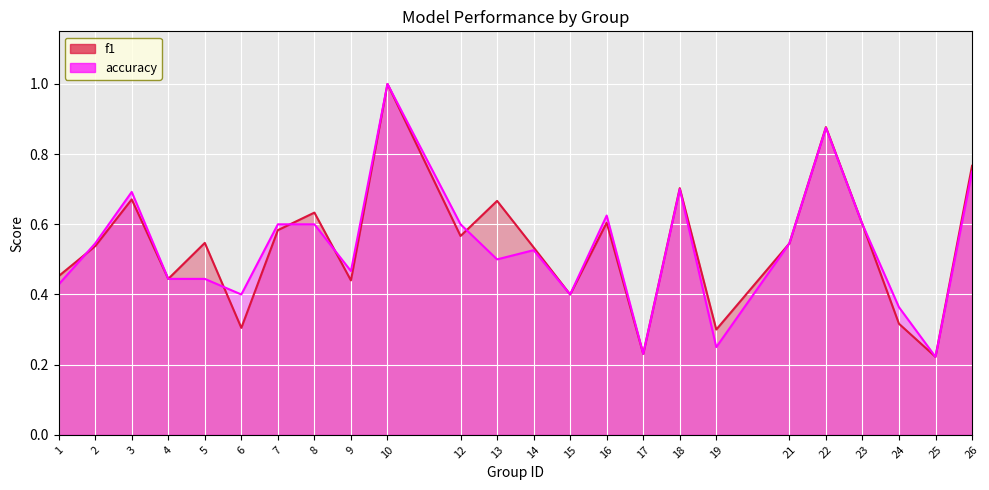

Where do f1 and accuracy first cross each other?

1 and 2